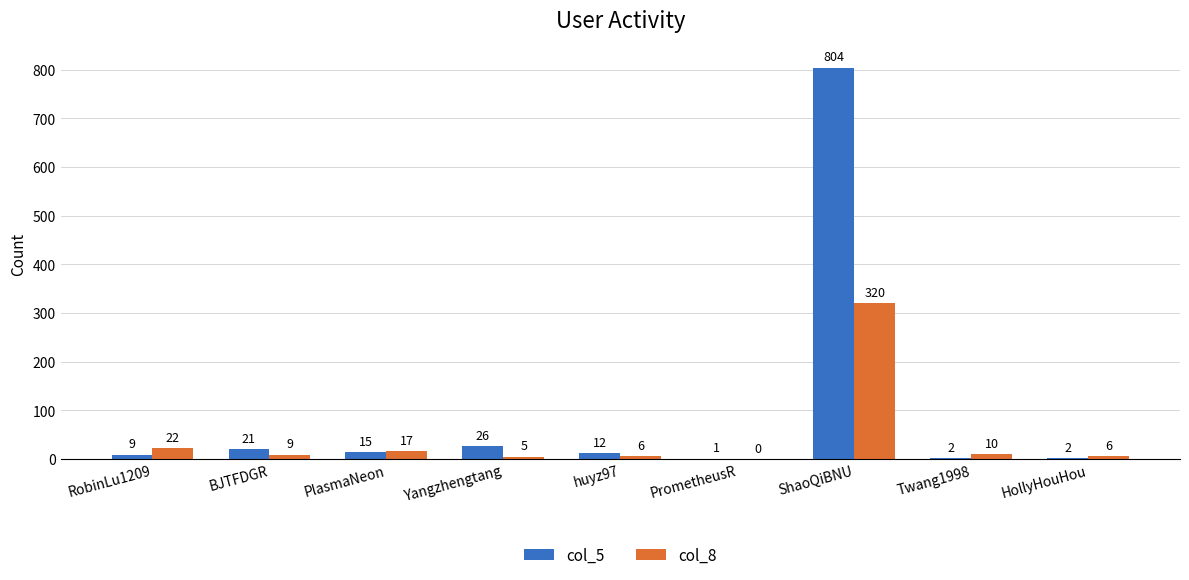

What is the total value across all series at PrometheusR?

1